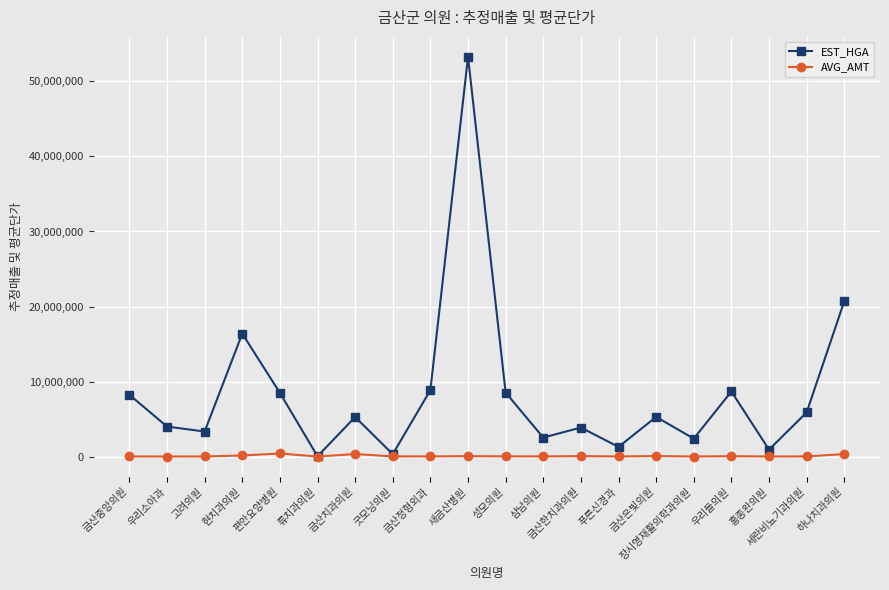

The EST_HGA series shows 5273818 at 금산치과의원. True or false?

True